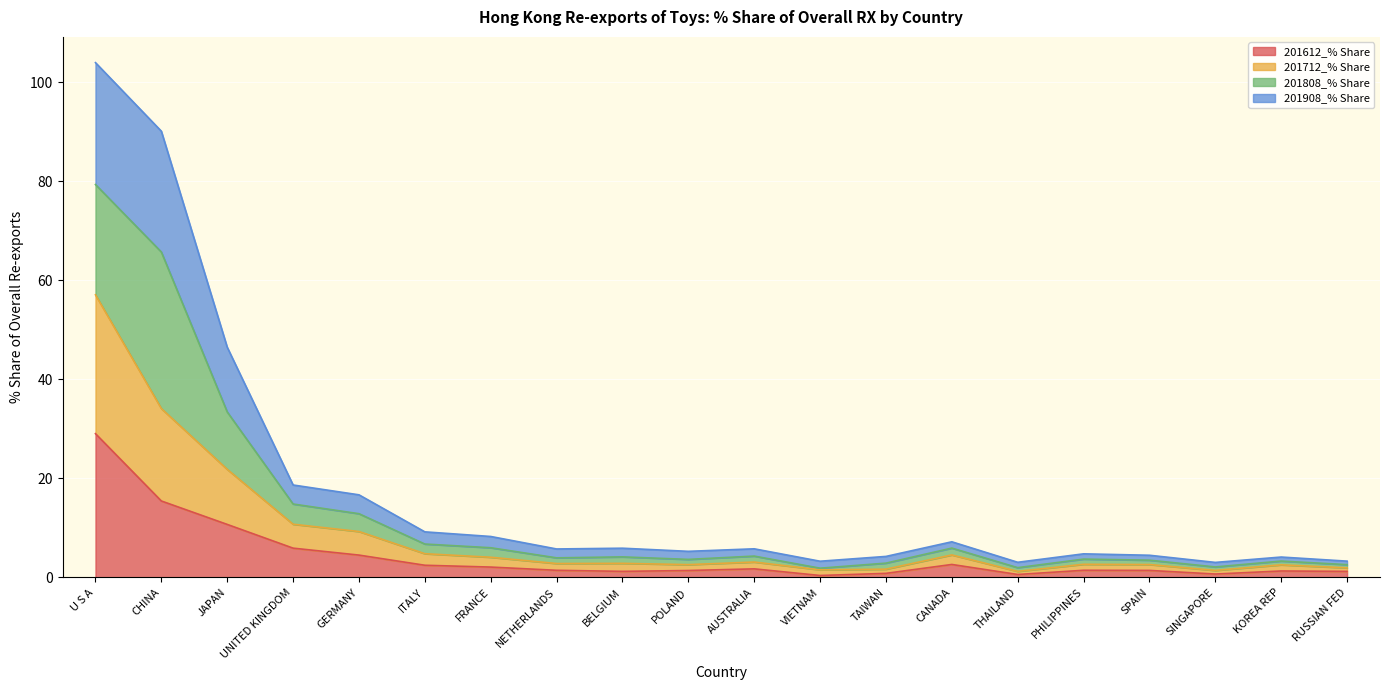

Is it true that 201612_% Share equals 5.3 at JAPAN?

False